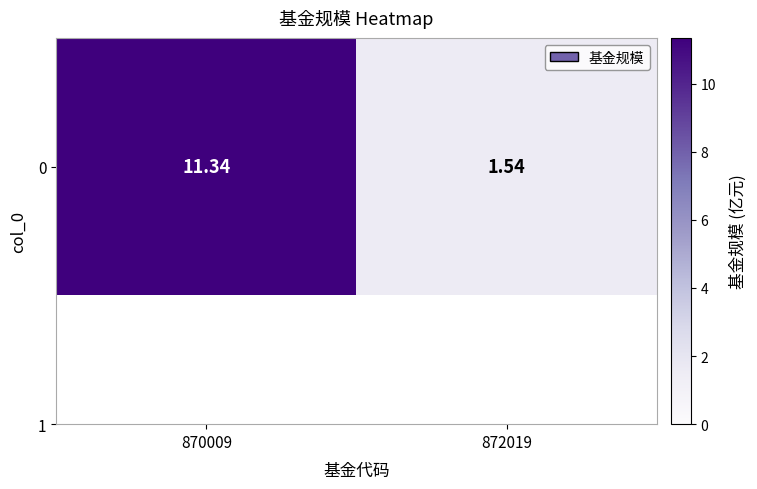

Reading left to right, list all the values displayed in this chart.

11.3	1.5